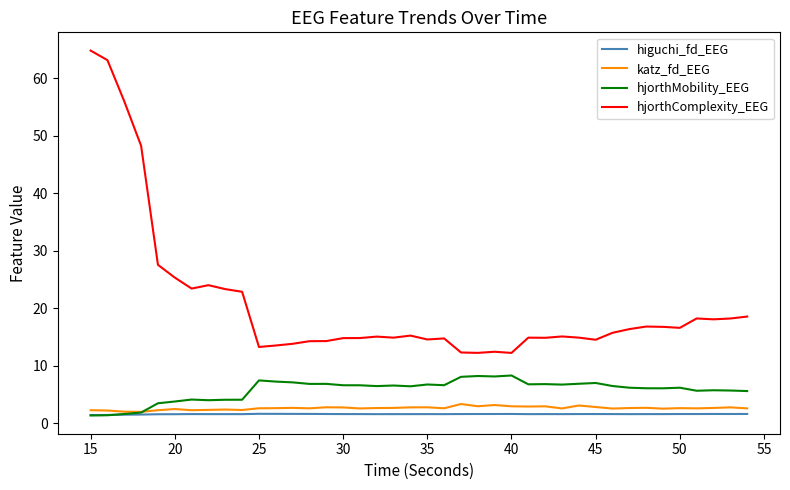

Which series has the largest total across all categories?

hjorthComplexity_EEG